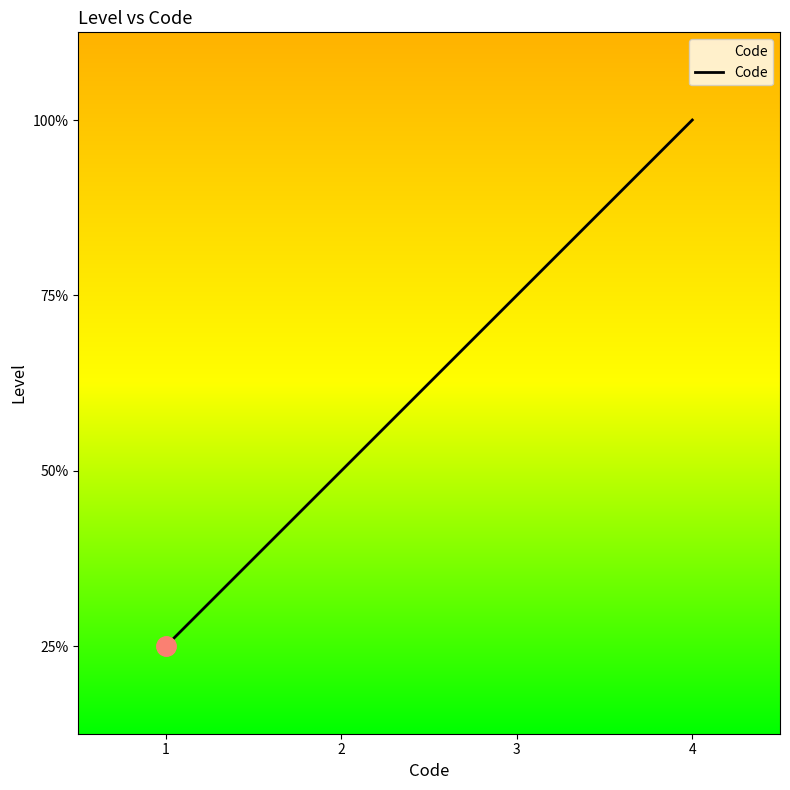

Where does the data first go above 3?

4